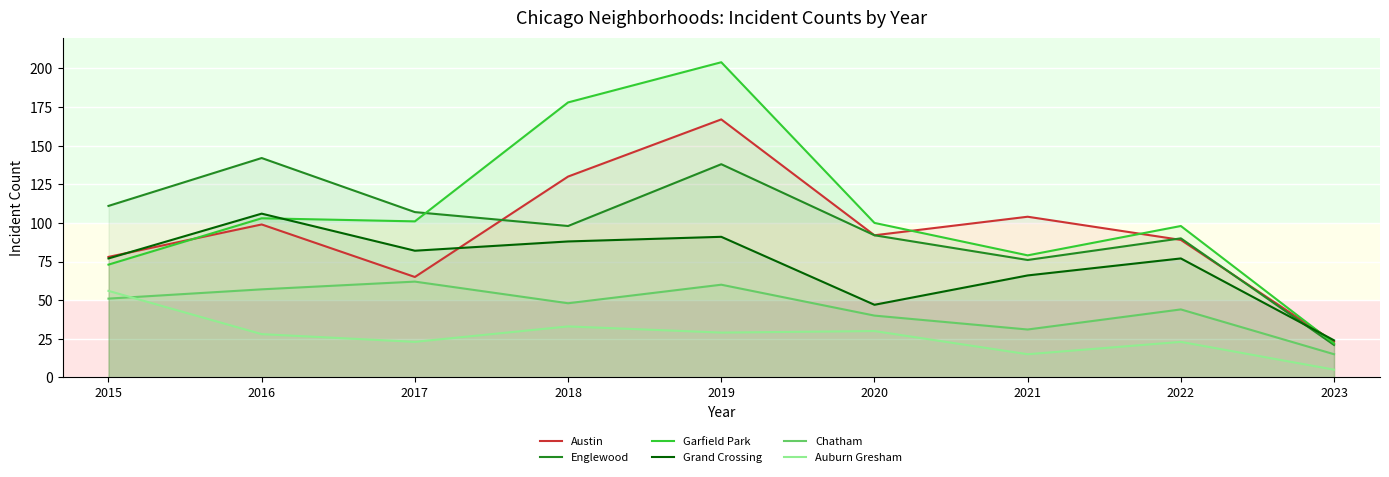

How many lines are shown in the chart?

6